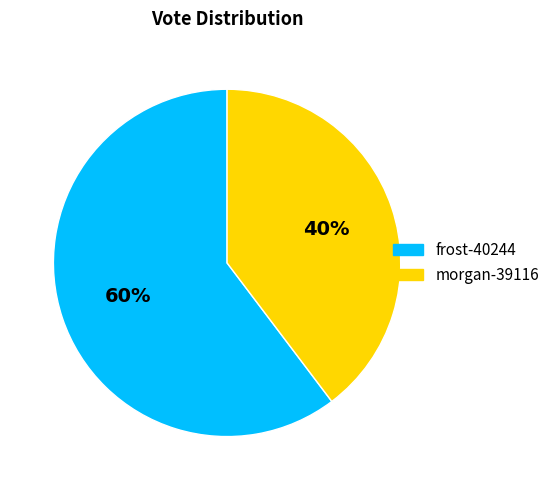

Which category accounts for the majority?

frost-40244